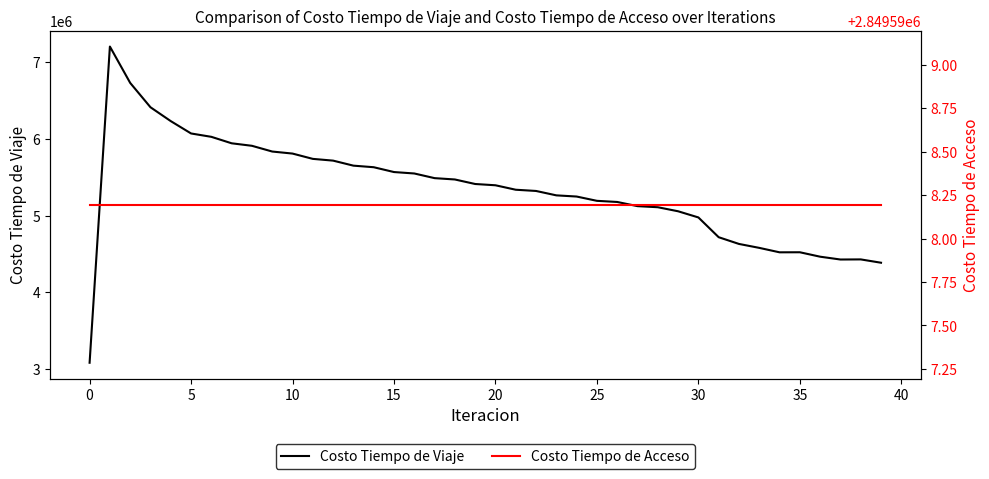

What is the highest value of the Costo Tiempo de Viaje series?

7200784.0